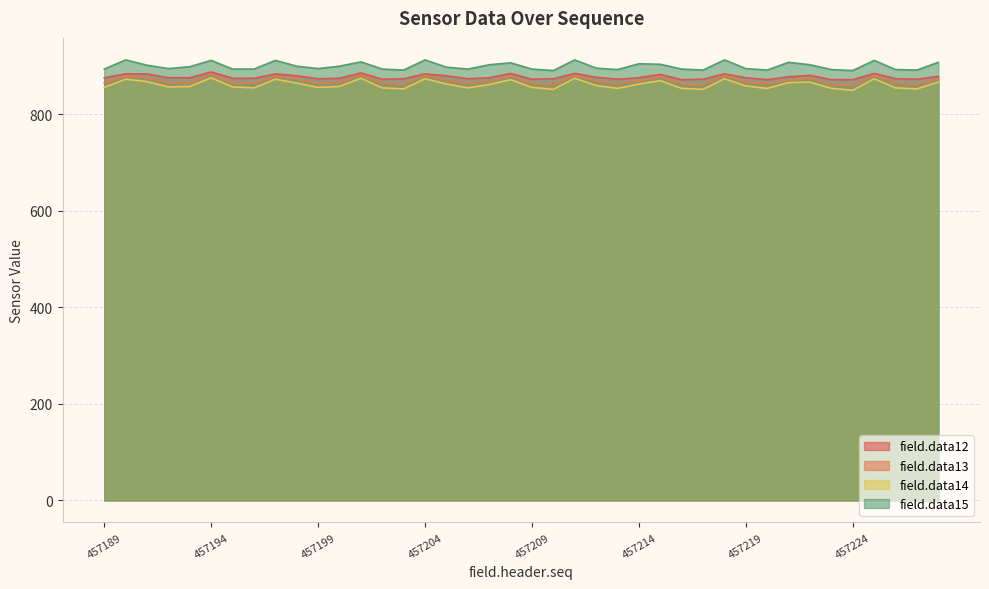

Is the value of field.data13 at 457195 greater than the value of field.data12 at 457209?

No